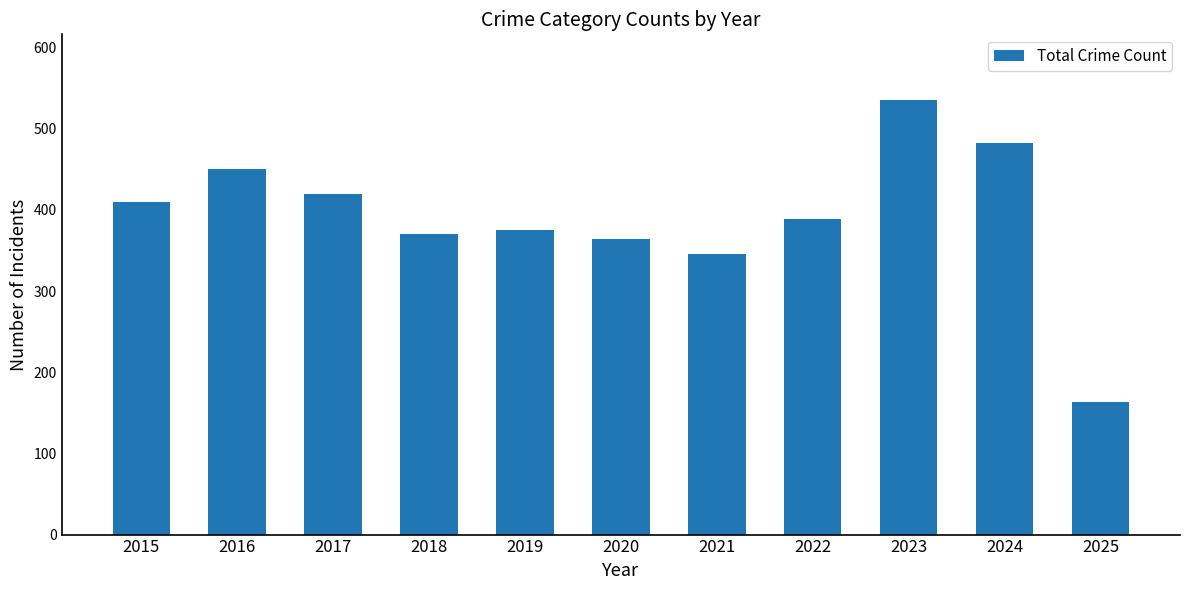

Rank the categories by value from lowest to highest.

2025, 2021, 2020, 2018, 2019, 2022, 2015, 2017, 2016, 2024, 2023